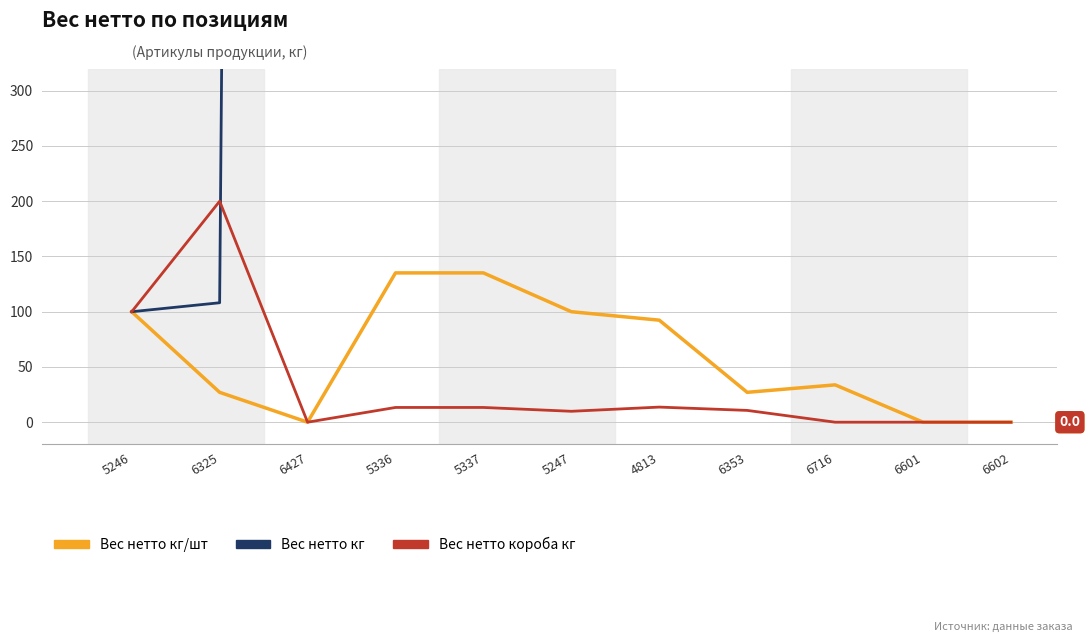

Is the value of Вес нетто кг/шт at 5336 greater than the value of Вес нетто кг at 6602?

No